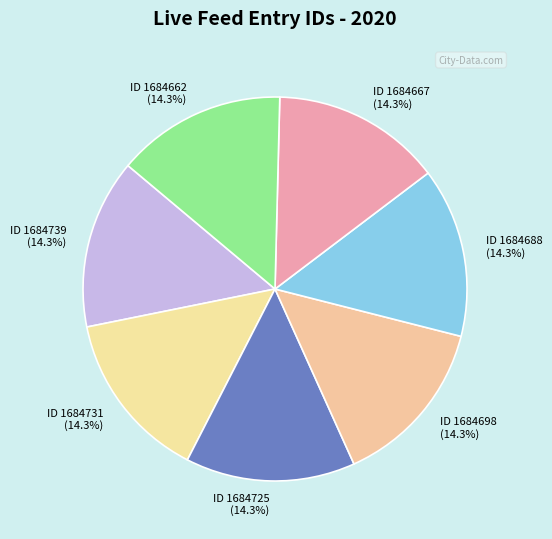

What percentage is NOT represented by ID 1684662 (14.3%)?

85.7%